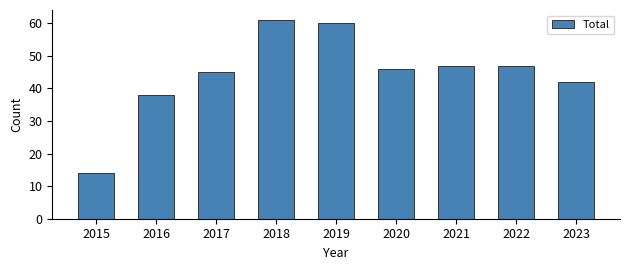

What is the average value?

44